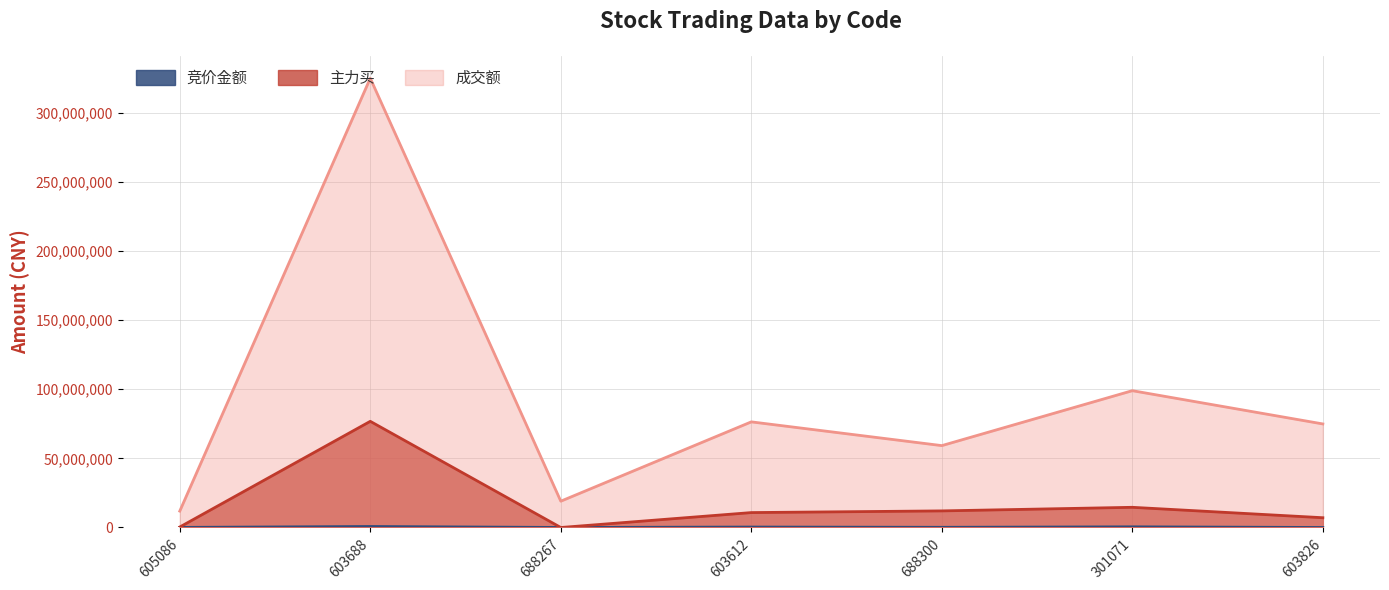

How many lines are shown in the chart?

3